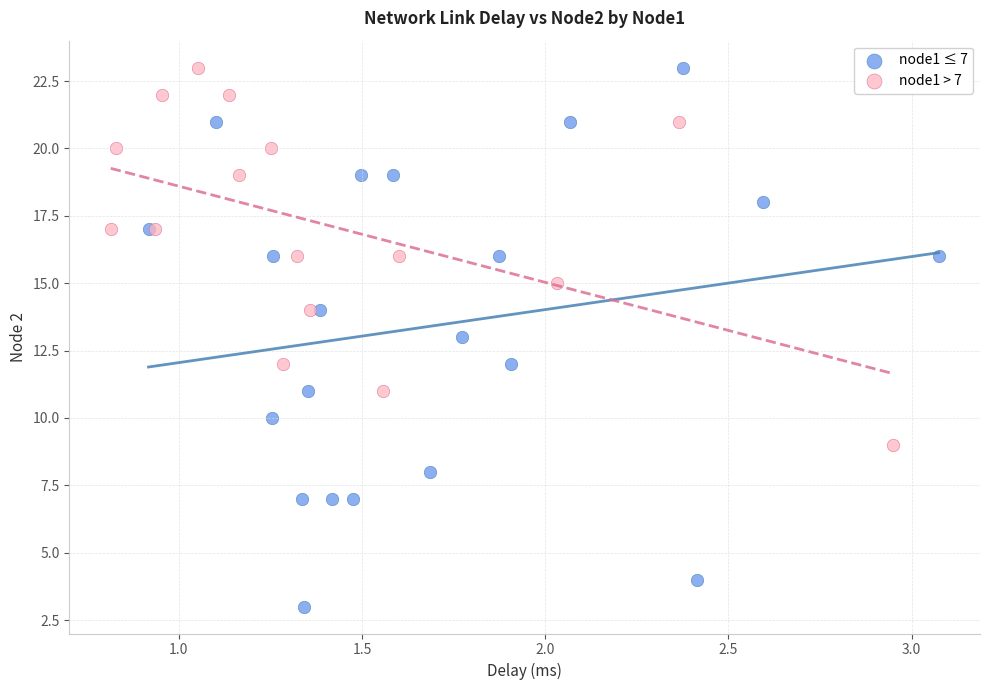

What are all the series names shown in the legend?

node1 ≤ 7, node1 > 7